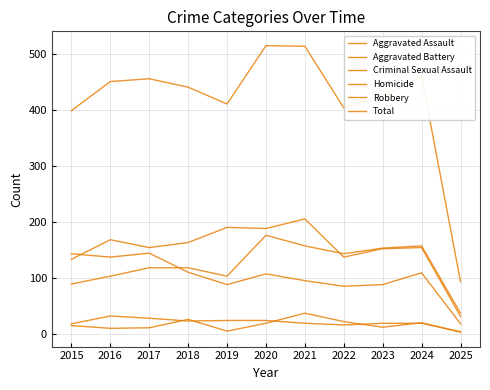

How many lines are shown in the chart?

6